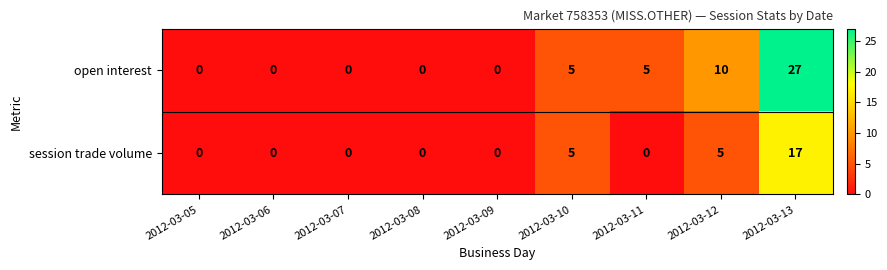

What is the sum of the session trade volume values at 2012-03-09 and 2012-03-10?

5